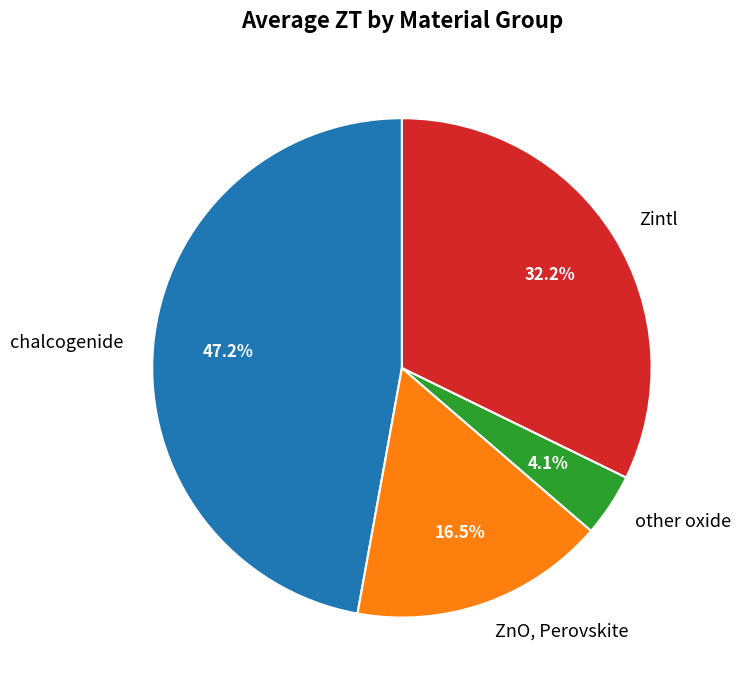

Rank the categories by value from highest to lowest.

chalcogenide, Zintl, ZnO, Perovskite, other oxide